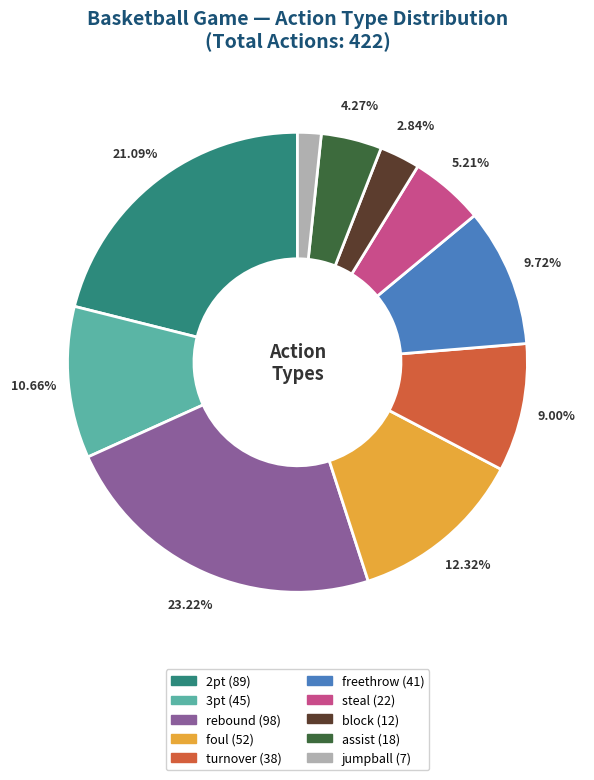

Rank the categories by value from lowest to highest.

jumpball, block, assist, steal, turnover, freethrow, 3pt, foul, 2pt, rebound